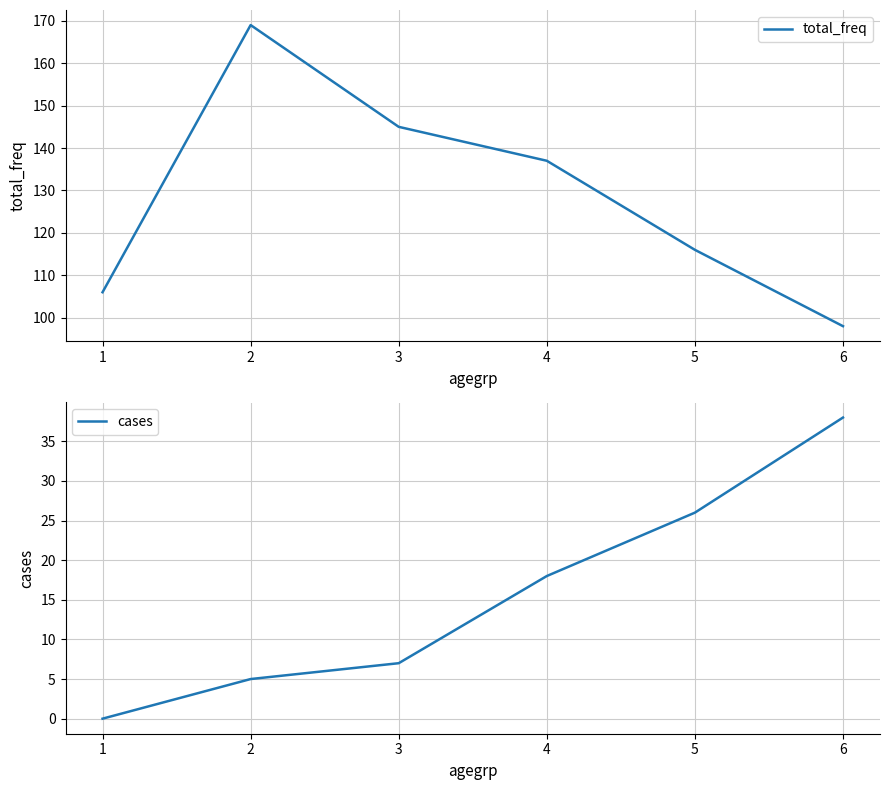

Reading left to right, extract all data points from this chart.

total_freq: 1=106	2=169	3=145	4=137	5=116	6=98
cases: 1=0	2=5	3=7	4=18	5=26	6=38